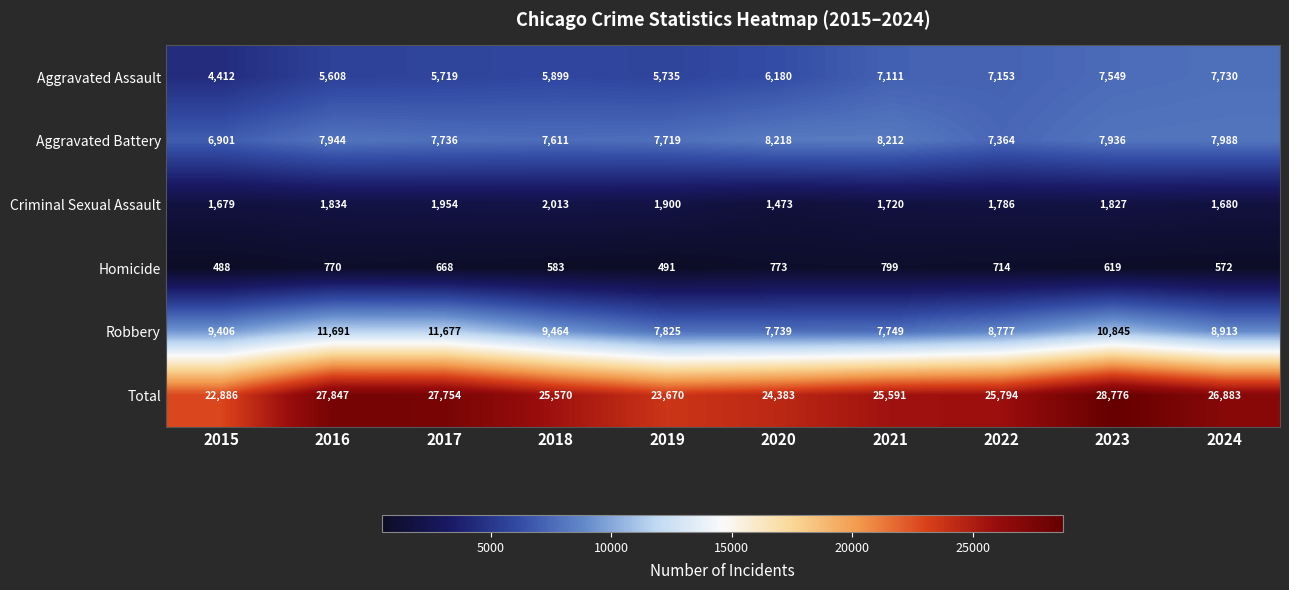

True or false: Total has a value of 24383 at 2020.

True